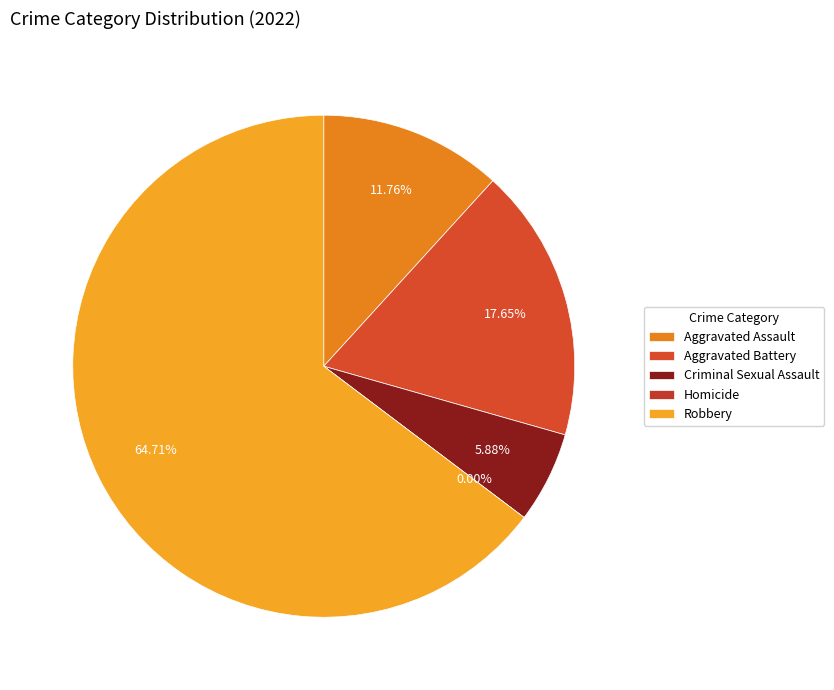

The Homicide slice represents 1% of the pie. True or false?

False